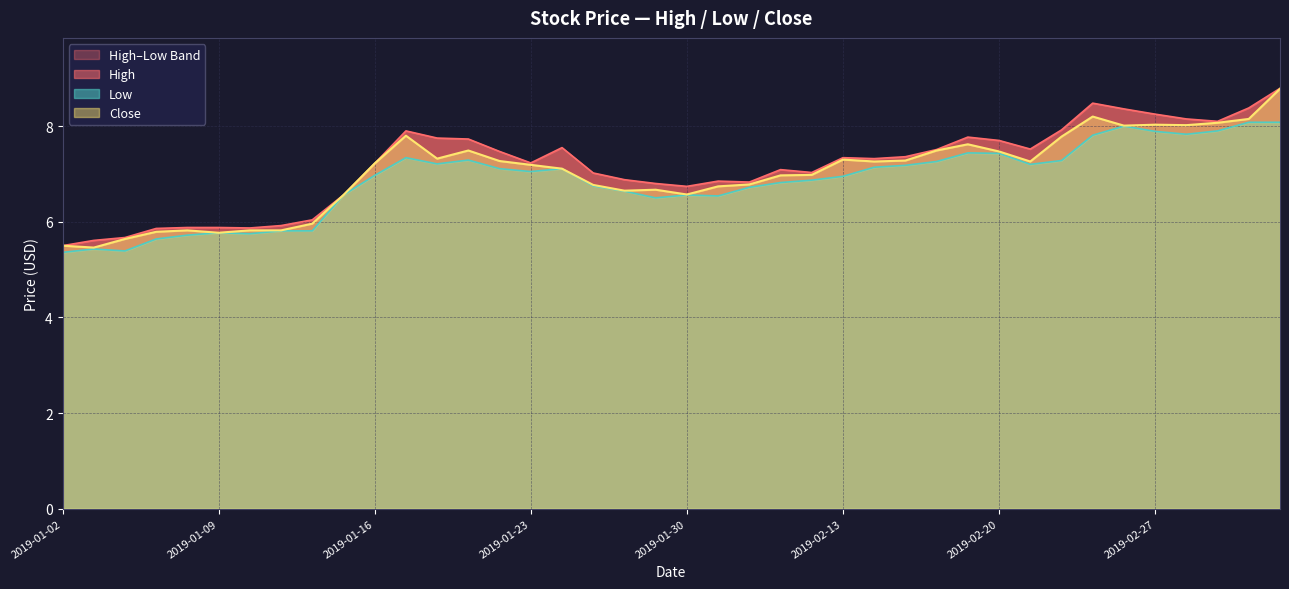

List the series in order of their overall mean, highest first.

High, Close, Low